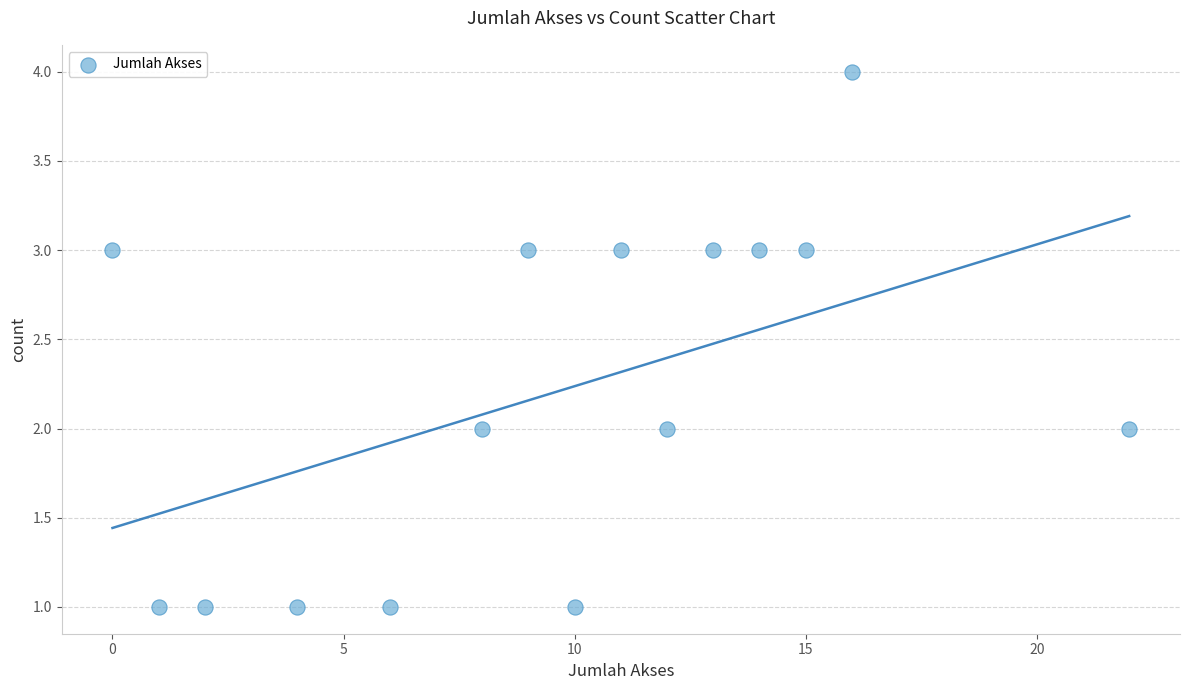

What is the range of X values (max minus min)?

22